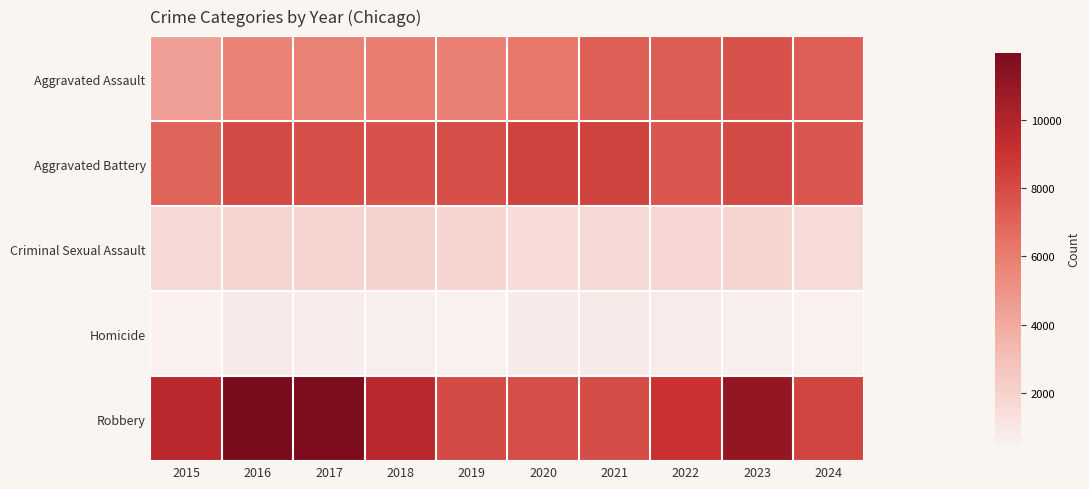

At how many categories does at least one series exceed 6669?

10